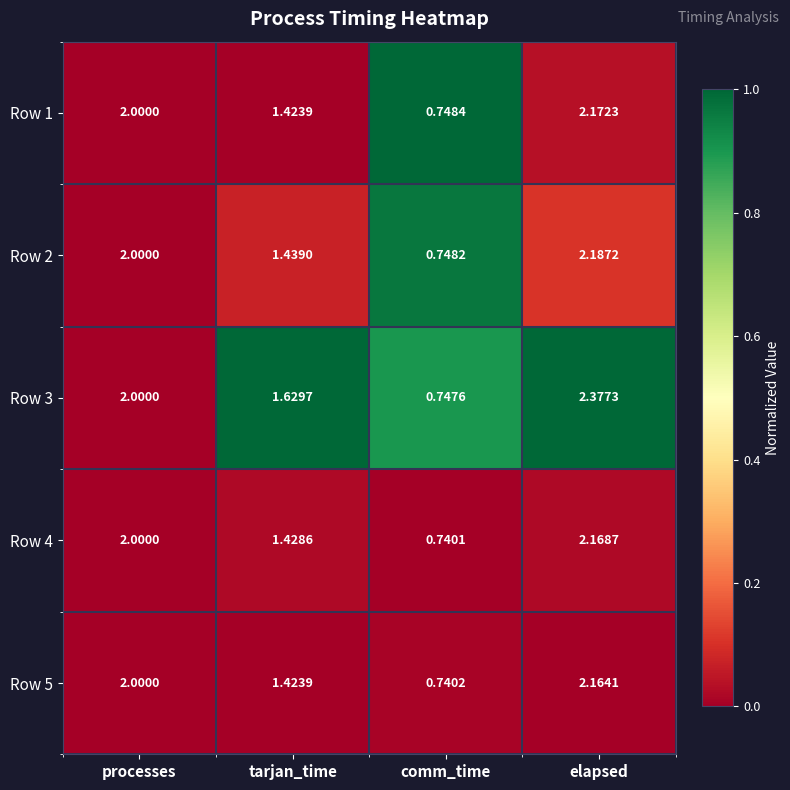

Where is Row 3 nearest to the value 1?

comm_time